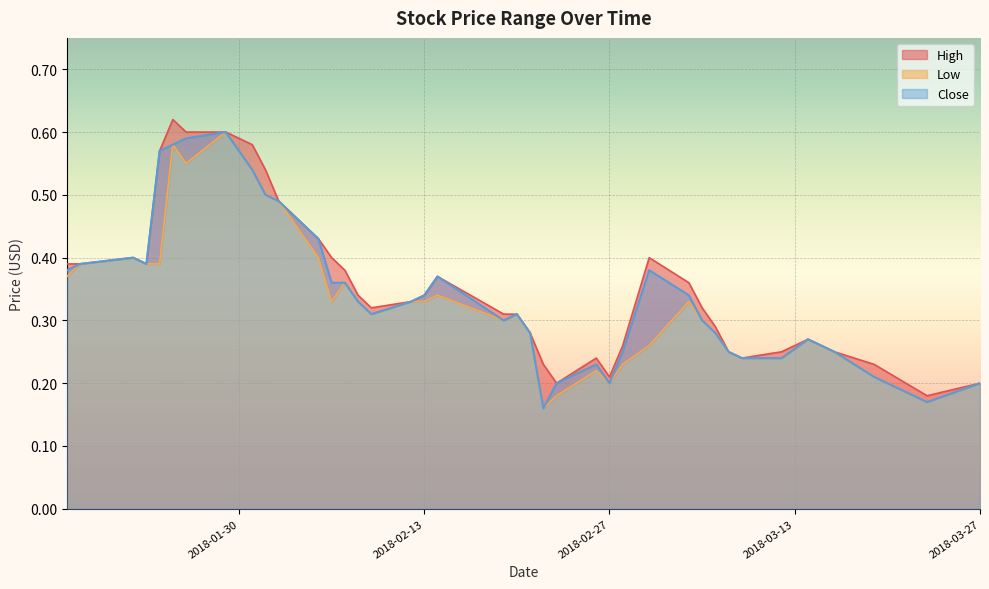

What is the difference between the High values at 2018-03-23 and 2018-02-20?

0.1